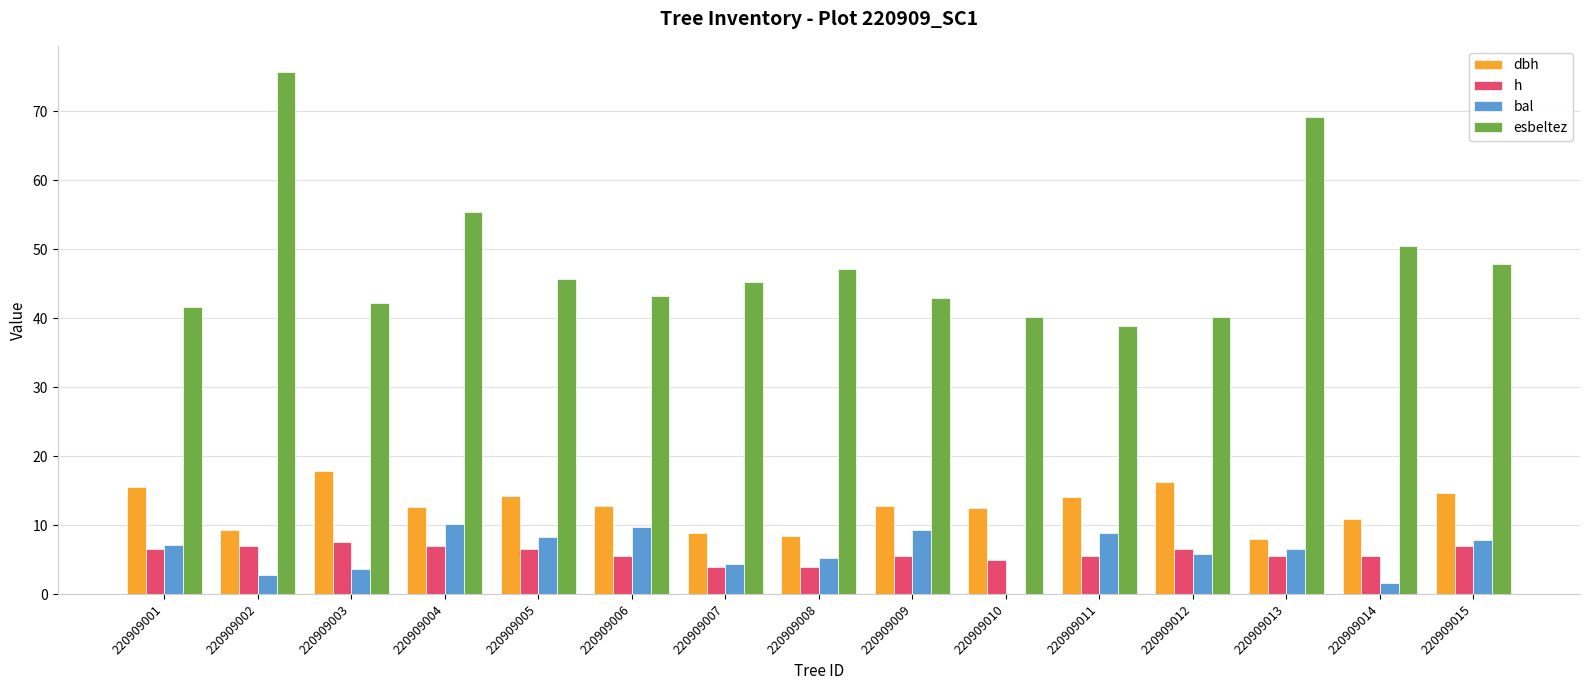

What is the greatest value displayed?

75.7